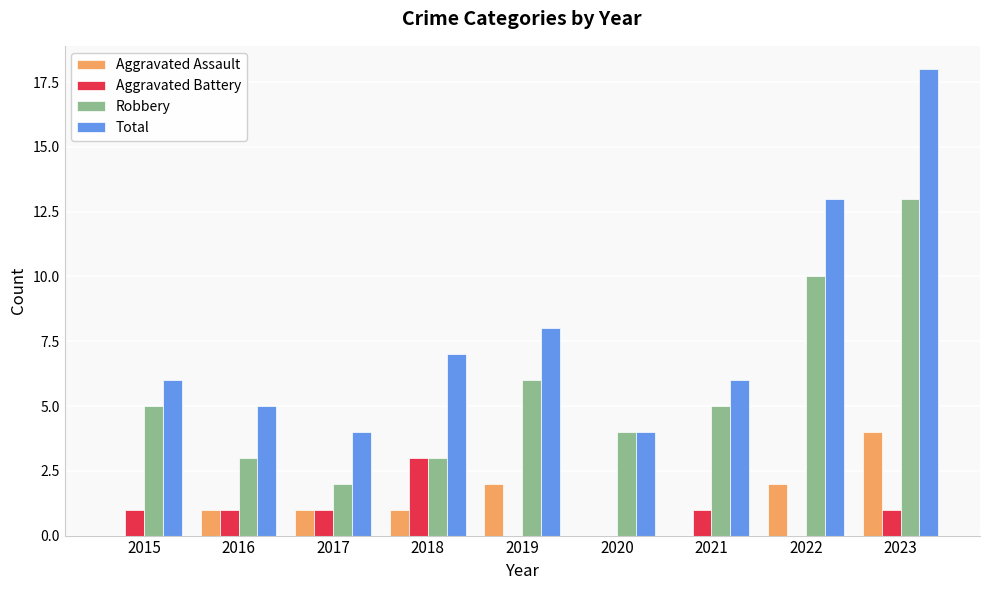

Reading left to right, extract all data points from this chart.

Aggravated Assault: 0	1	1	1	2	0	0	2	4
Aggravated Battery: 1	1	1	3	0	0	1	0	1
Robbery: 5	3	2	3	6	4	5	10	13
Total: 6	5	4	7	8	4	6	13	18